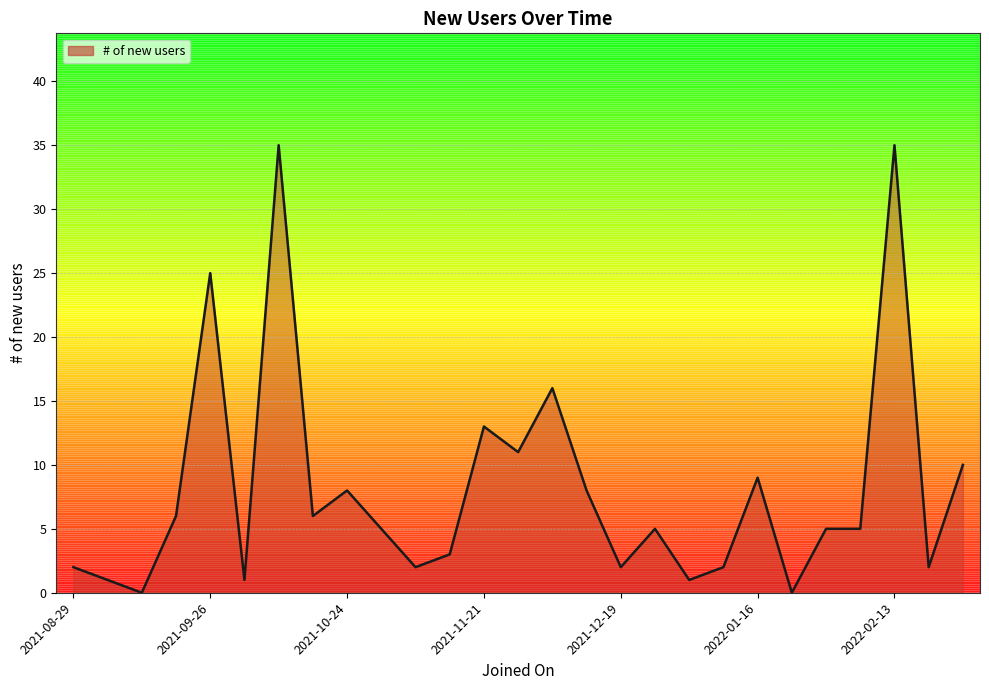

What is the maximum value shown in the chart?

35